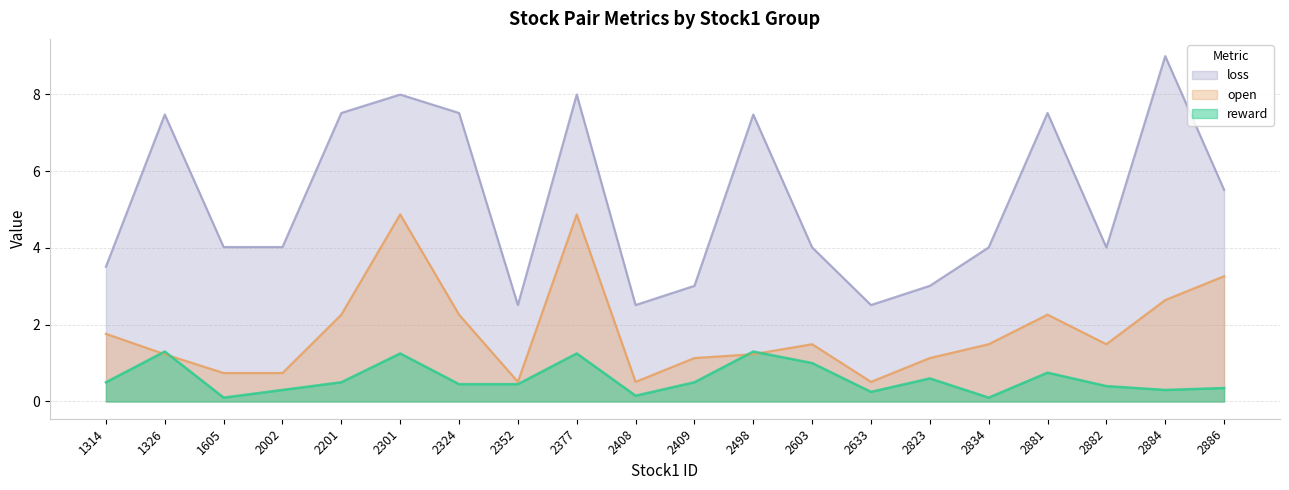

How many lines are shown in the chart?

3